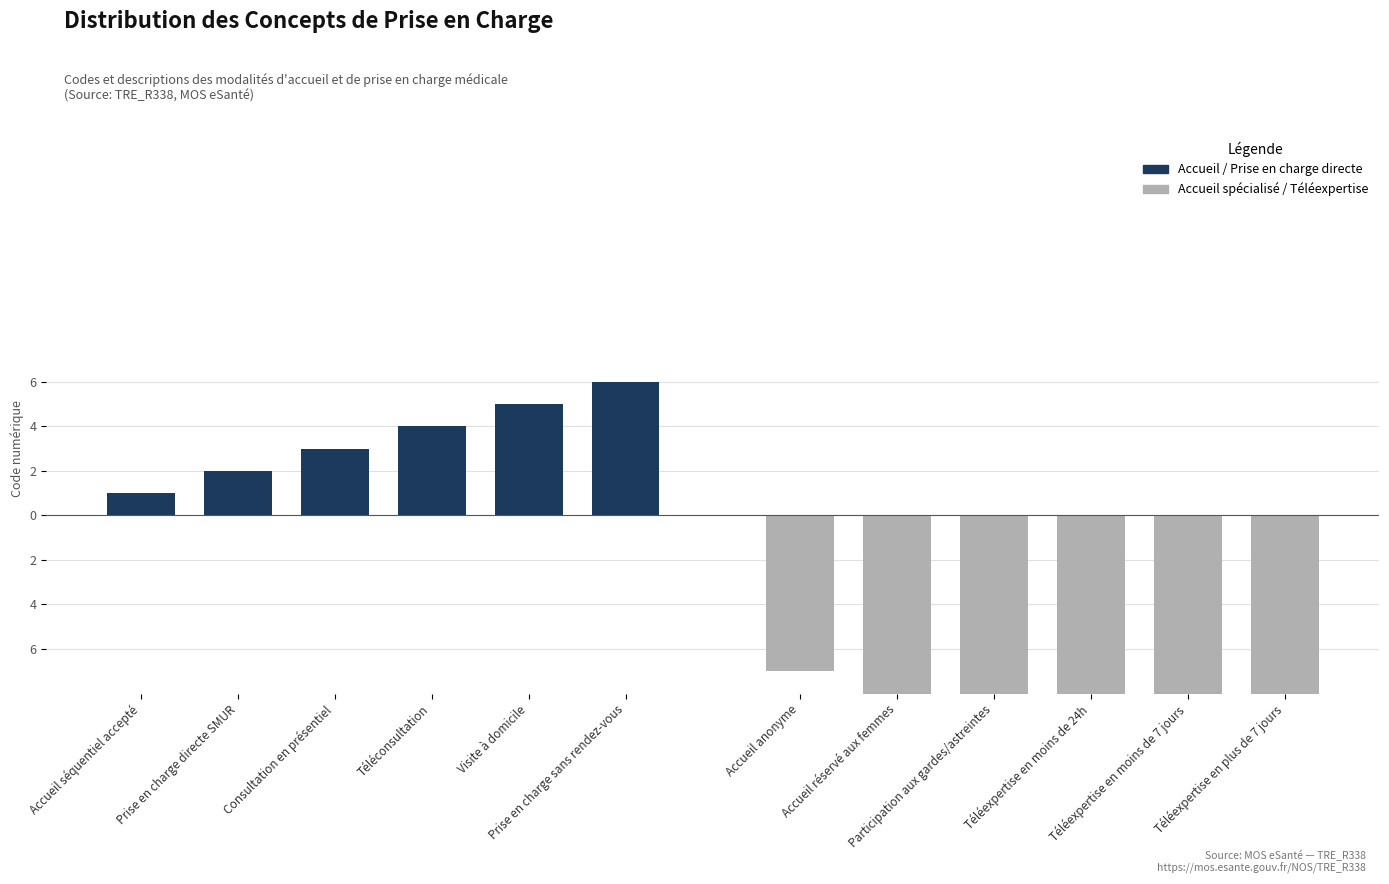

Is the value of Accueil / Prise en charge directe at Téléconsultation greater than the value of Accueil spécialisé / Téléexpertise at Téléconsultation?

Yes